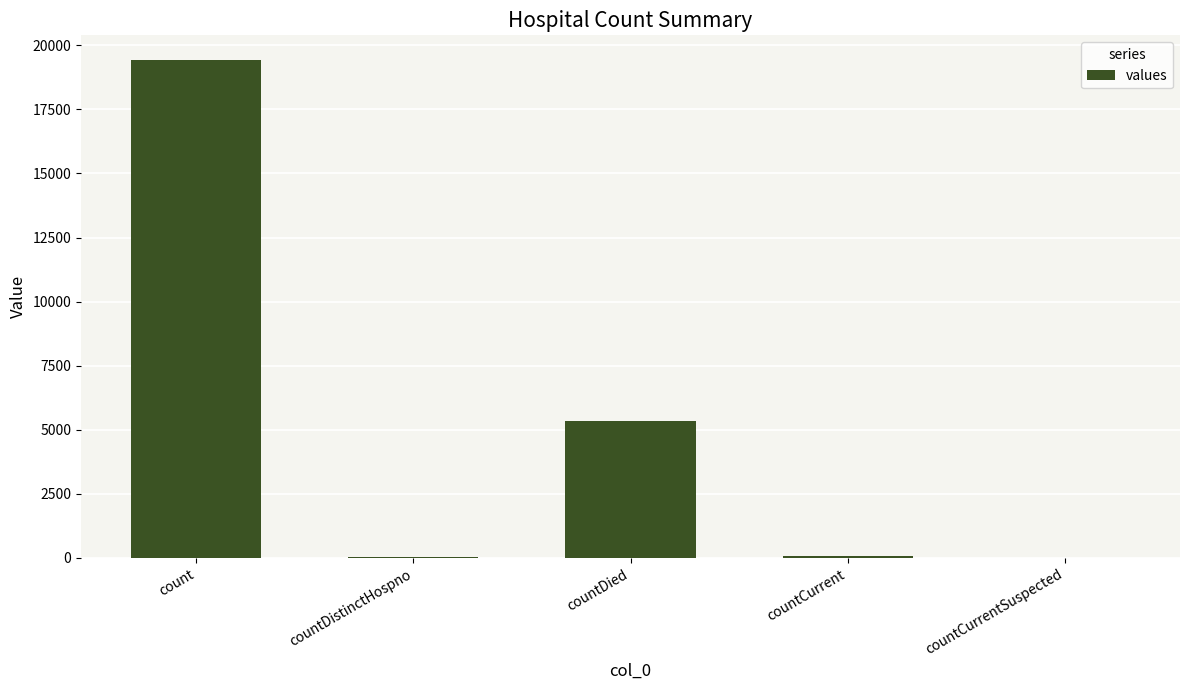

What value does the data have at countCurrent, to the nearest 10?

60